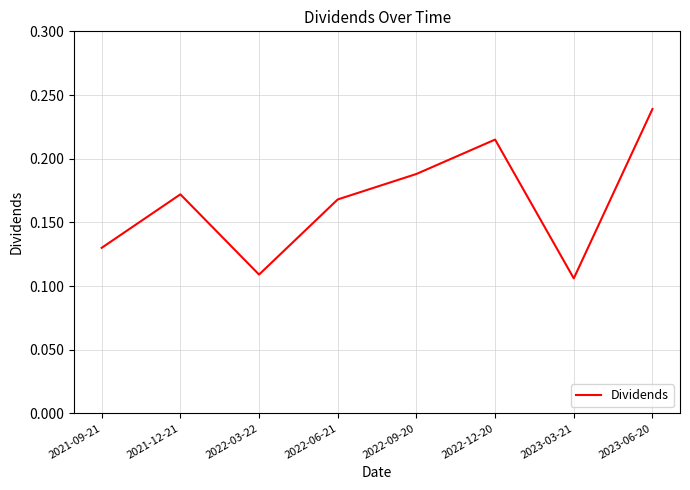

What position from the left is 2022-12-20?

6